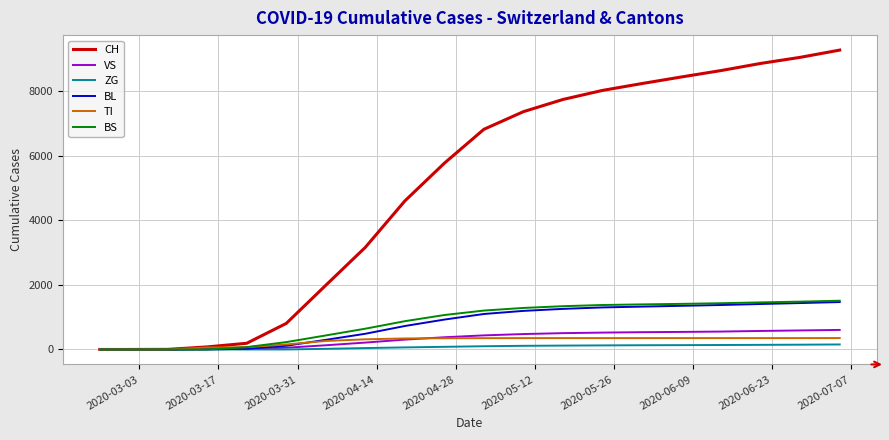

Which series has the largest range (max minus min)?

CH